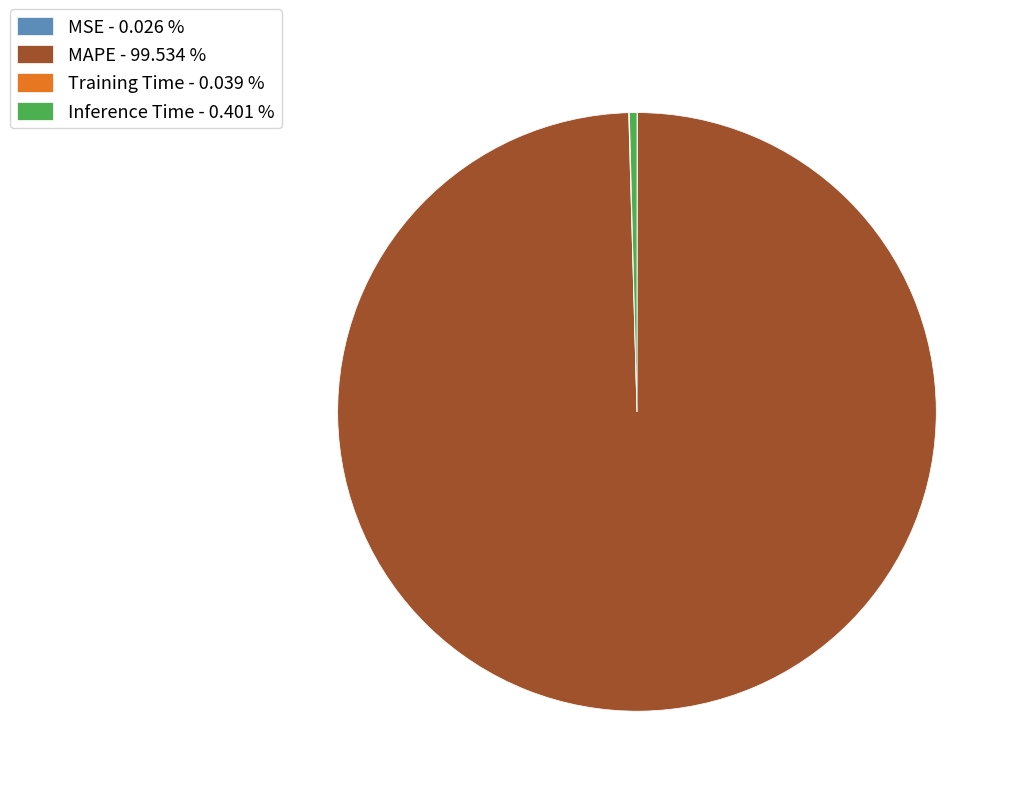

Does any single category account for the majority?

Yes